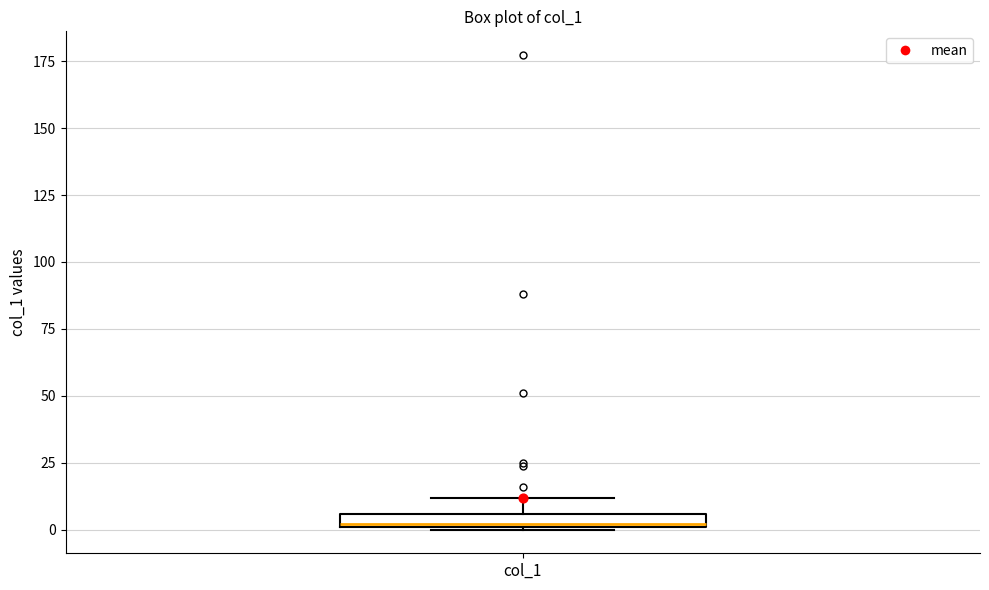

Where does the upper whisker of the box for col_1 end on the y-axis? The values are not printed on the chart, so give them approximately, as read against the axis.

10